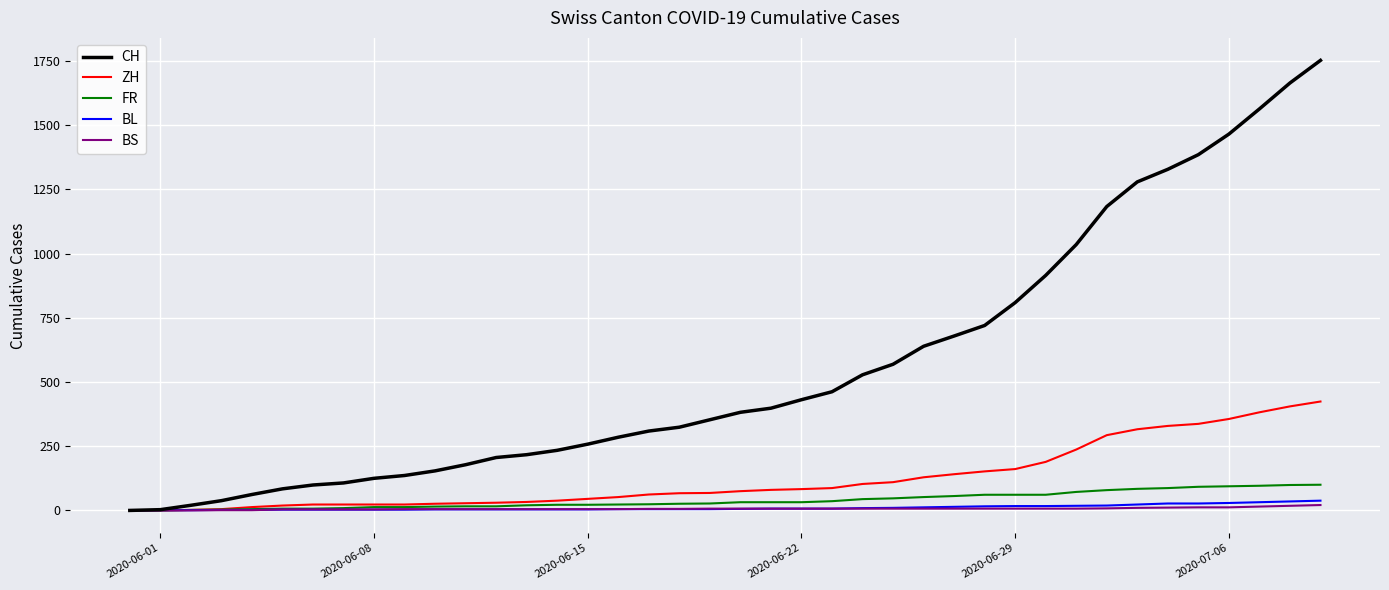

What are all the series names shown in the legend?

CH, ZH, FR, BL, BS